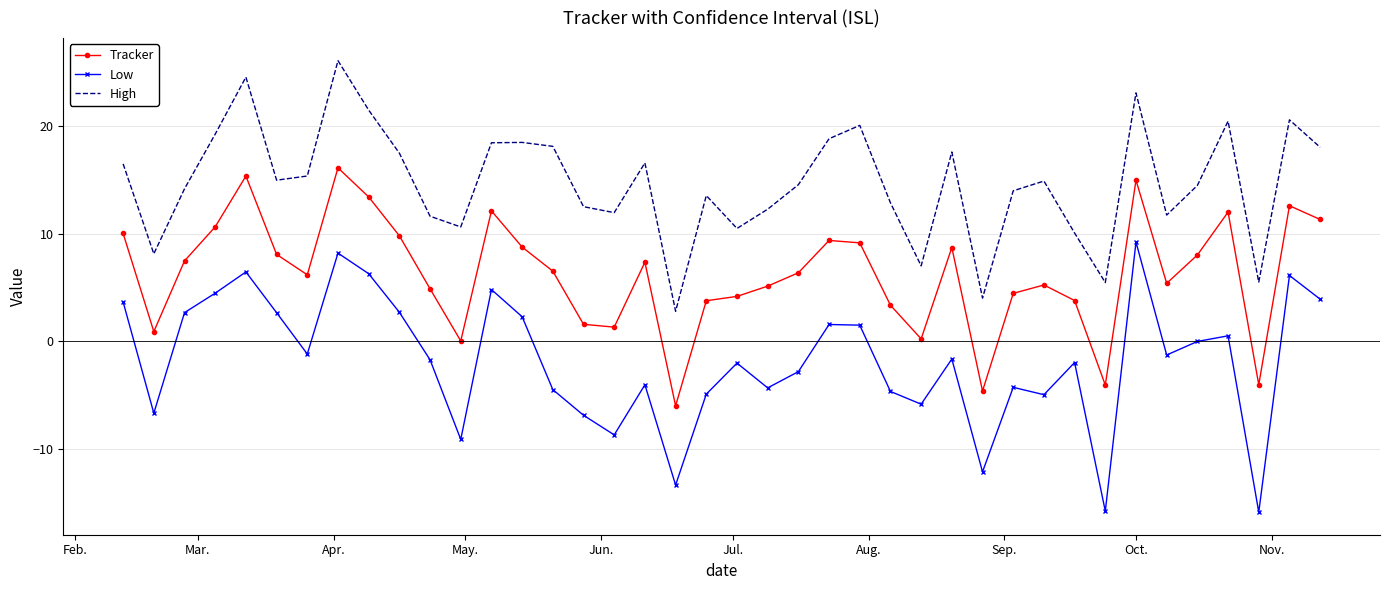

True or false: Tracker and Low cross at least once.

False